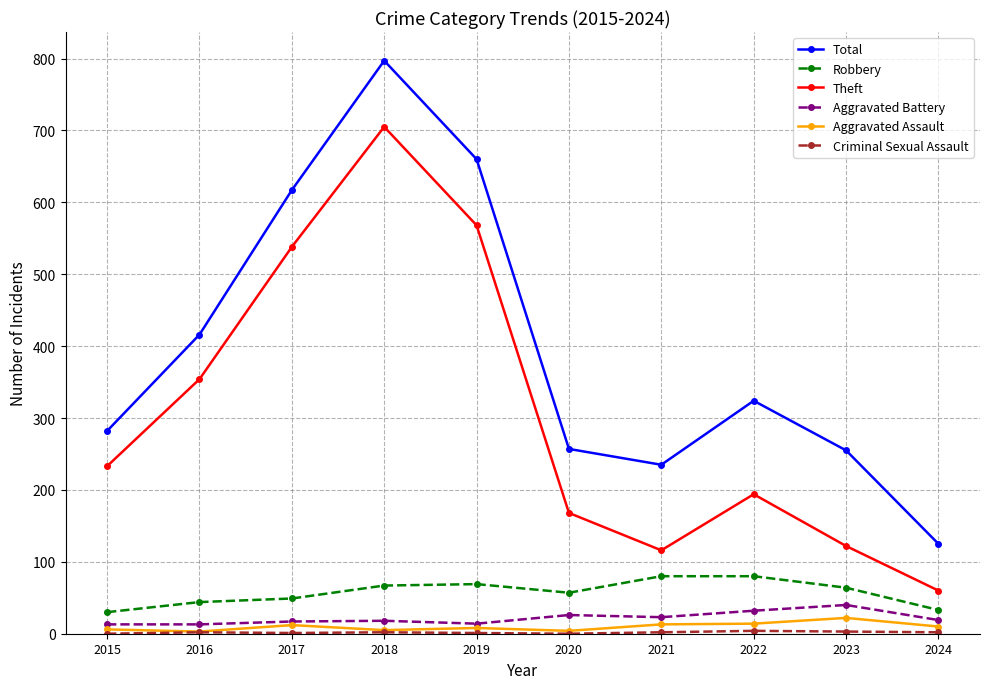

What is the average value of the Robbery series?

57